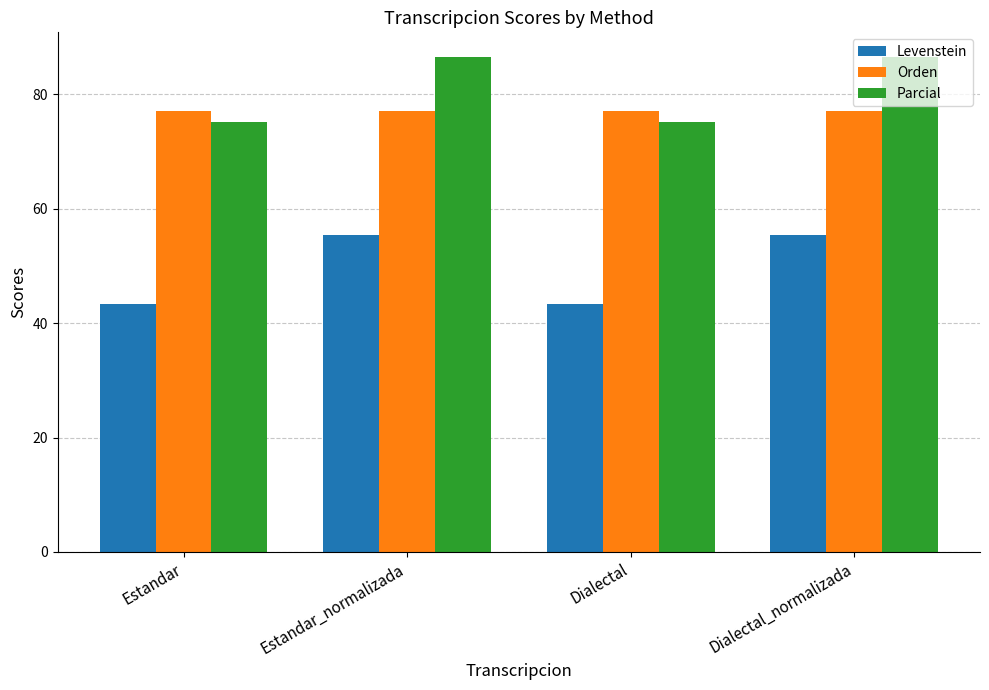

What is the label of the 3rd bar from the left?

Dialectal